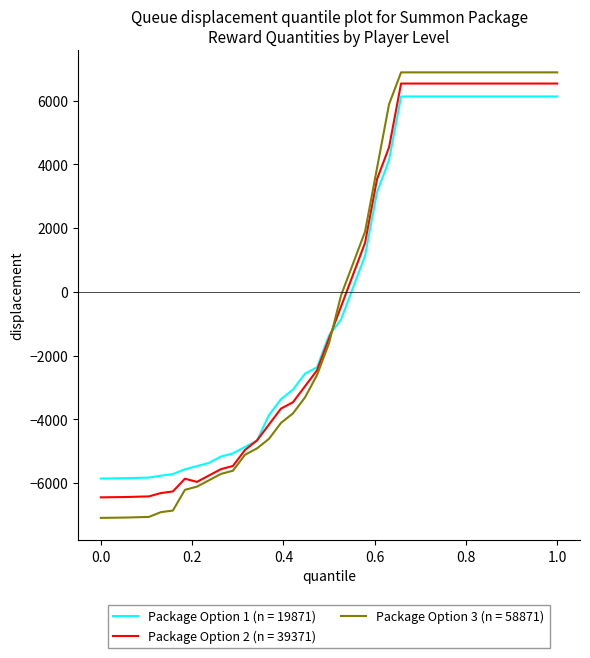

Which series has the widest spread of values?

Package Option 3 (n = 58871)